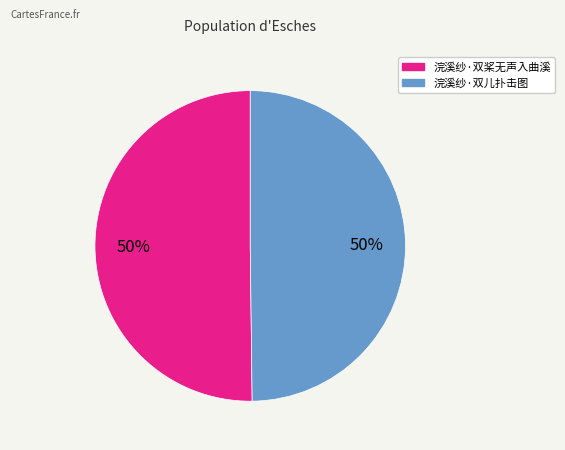

Is the sum of 浣溪纱·双儿扑击图 and 浣溪纱·双桨无声入曲溪 greater than half?

Yes